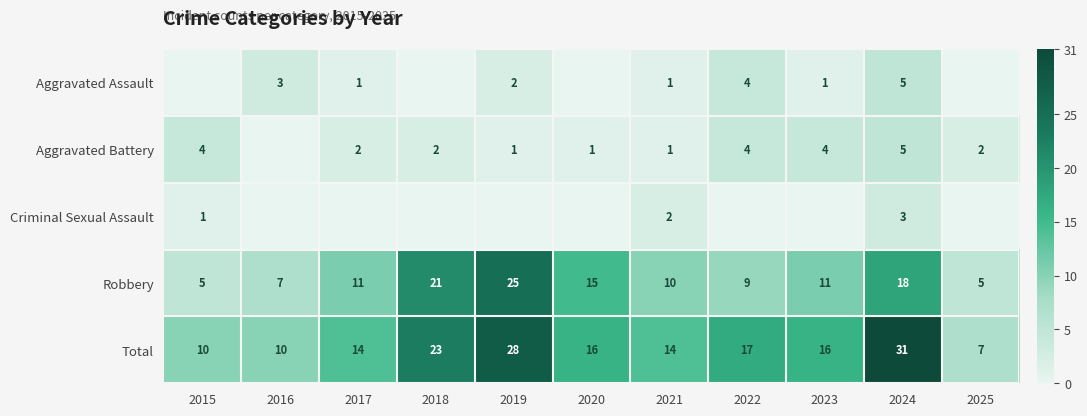

How many Total values are between 10 and 23?

8